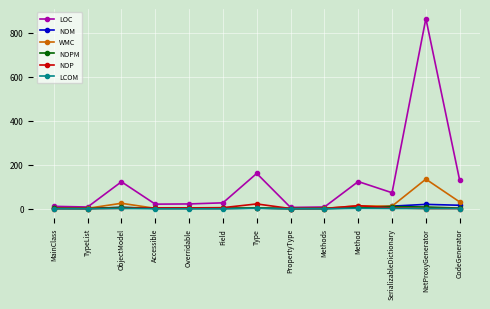

The value of LOC at NetProxyGenerator is 1409.0. True or false?

False